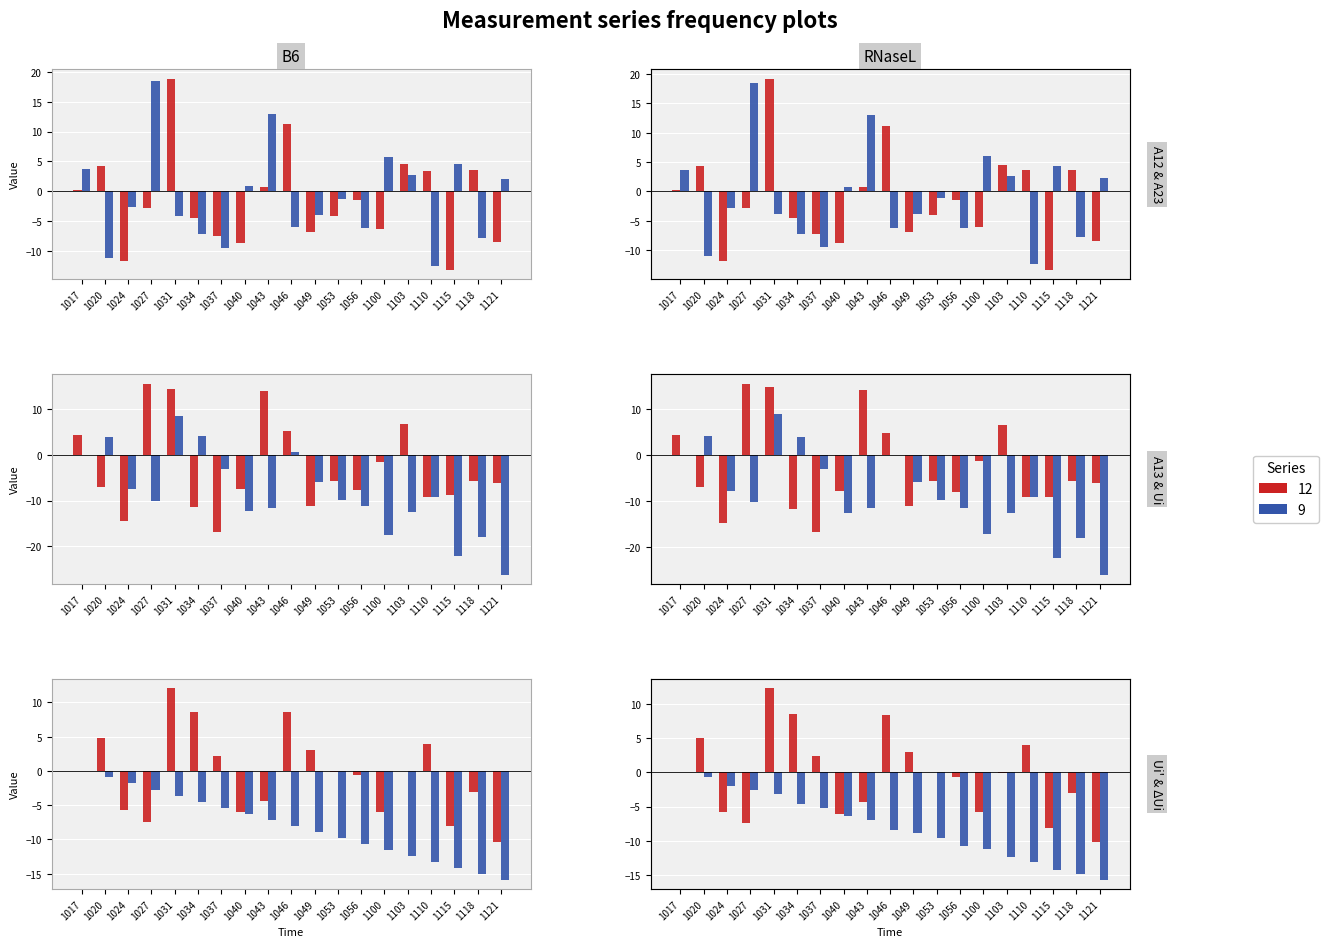

What is the difference between the highest and lowest values at 1053?

9.8